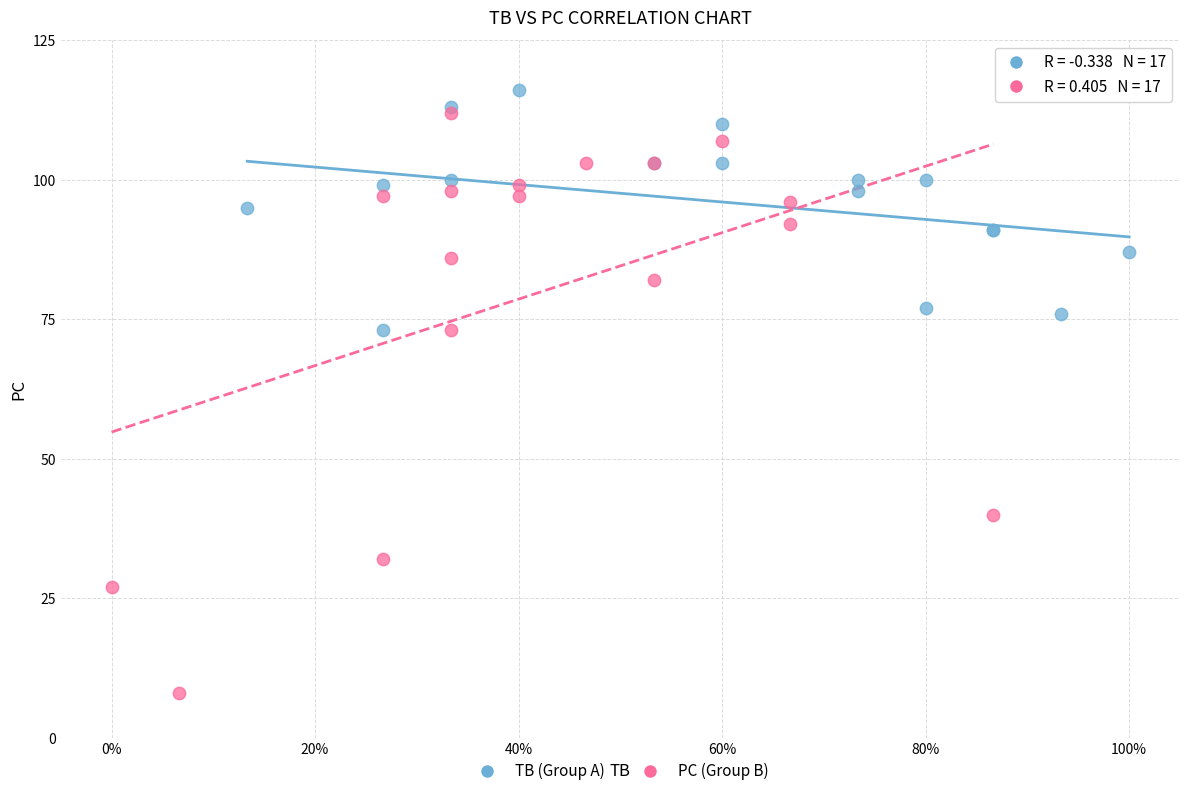

Which series reaches the minimum Y coordinate?

PC (Group B)